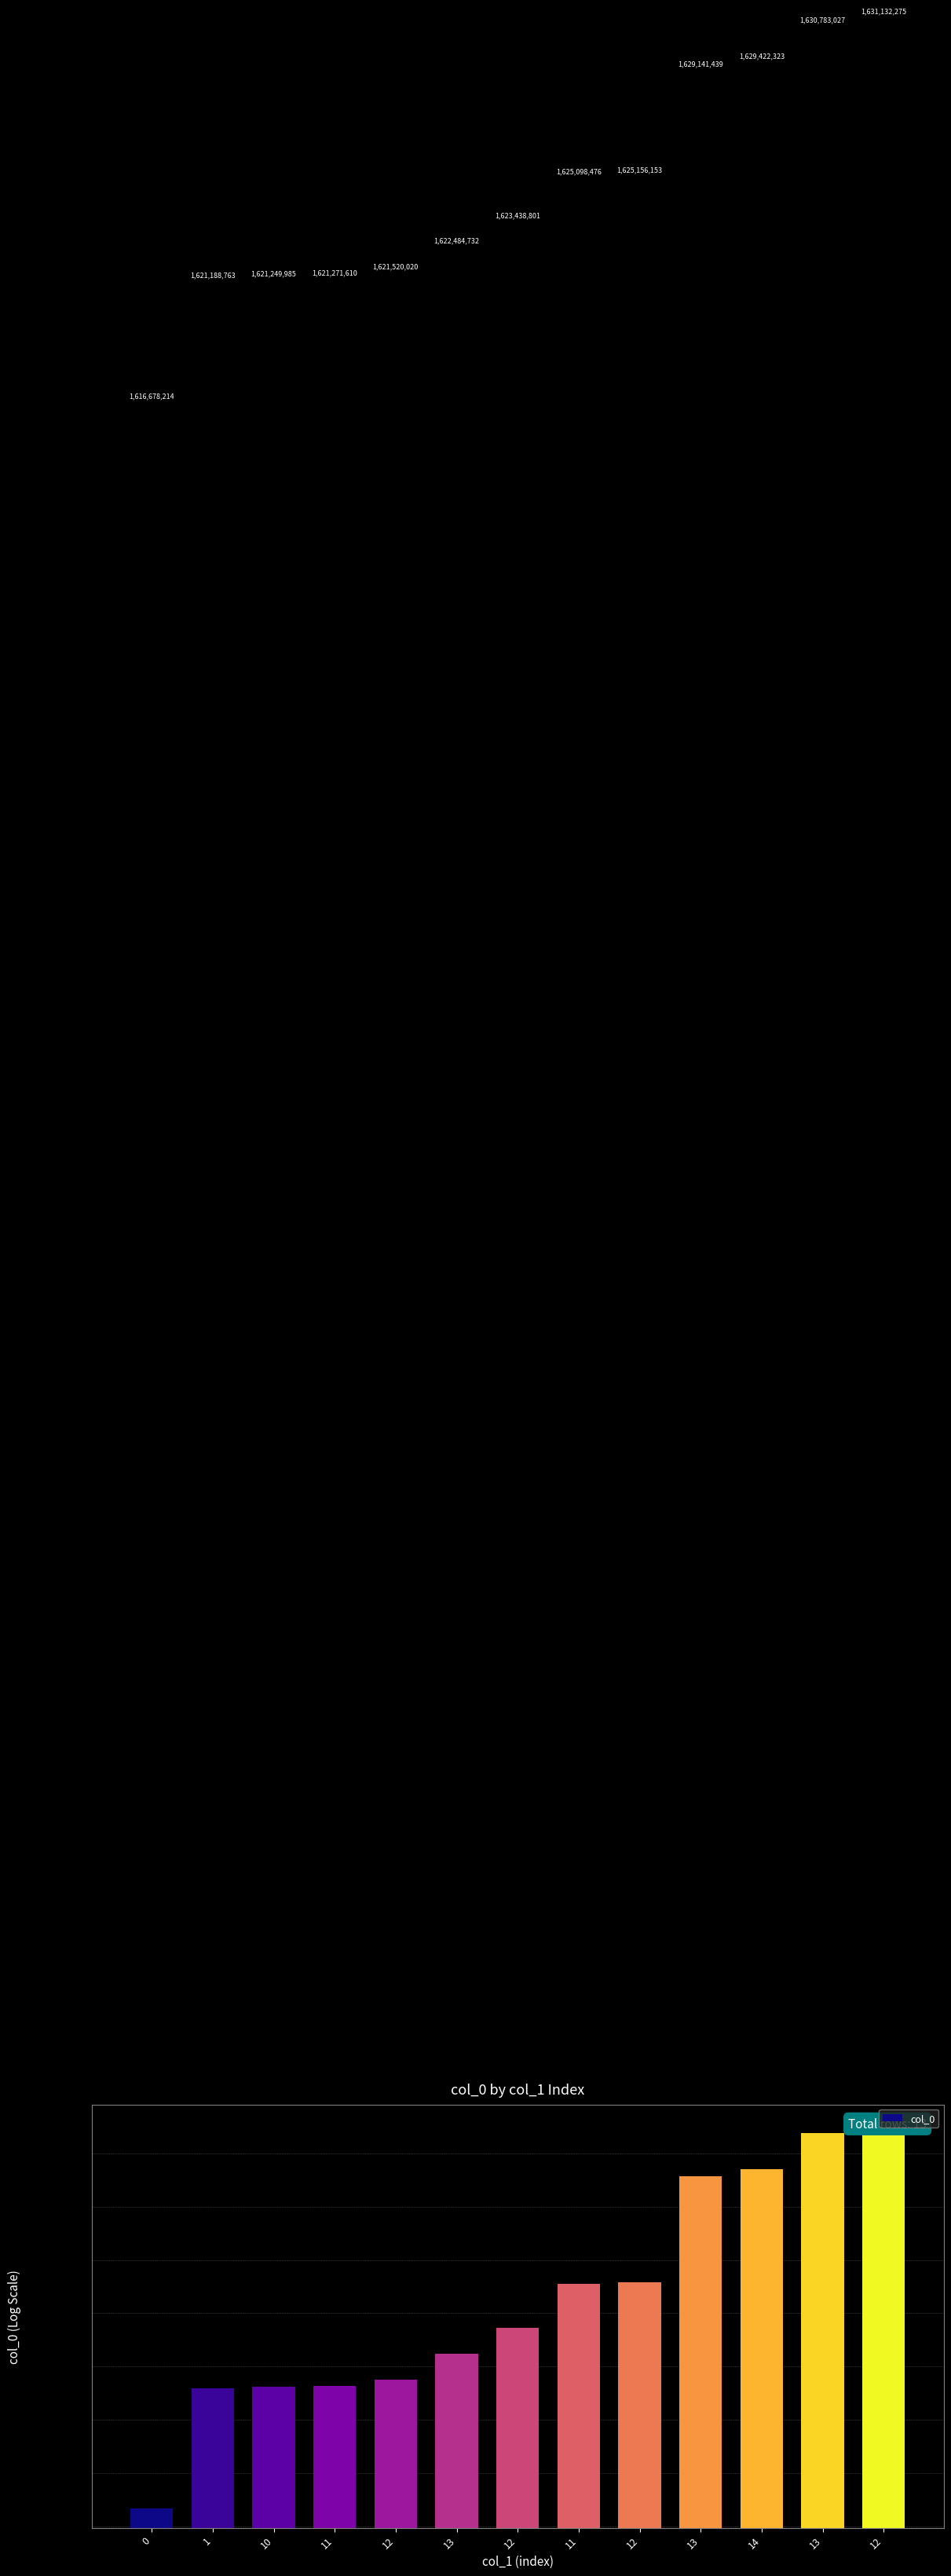

Reading right to left, list all the values displayed in this chart.

1631132275	1630783027	1629422323	1629141439	1625156153	1625098476	1623438801	1622484732	1621520020	1621271610	1621249985	1621188763	1616678214